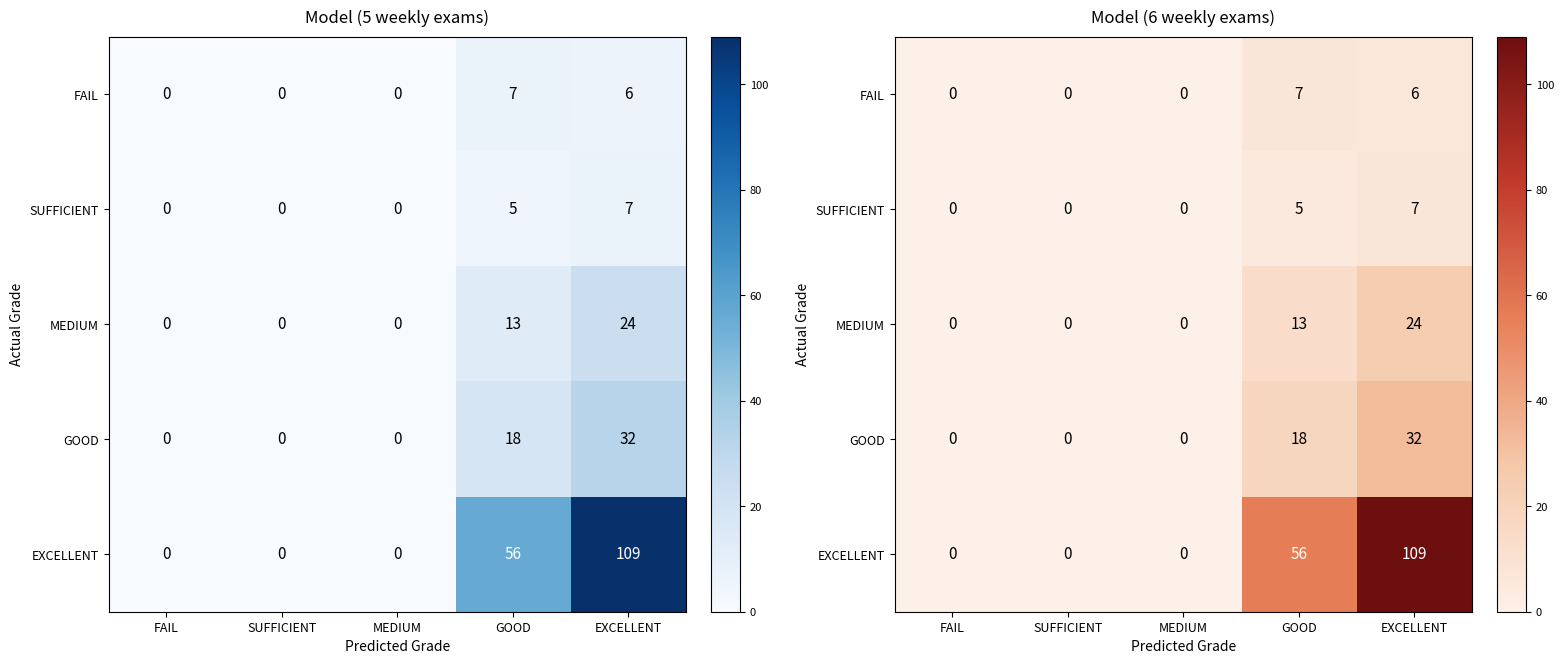

What is the difference between the FAIL values at MEDIUM and GOOD?

7